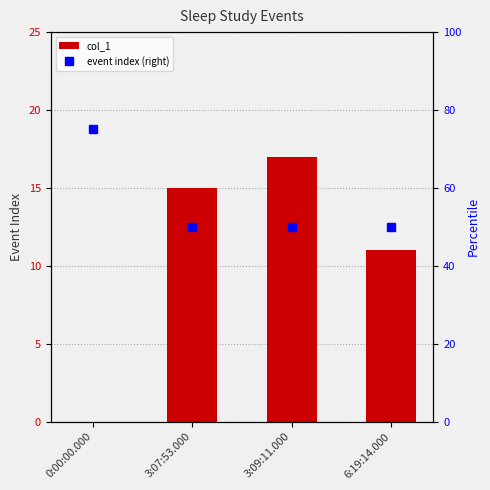

At which label is col_1 closest to 8?

6:19:14.000